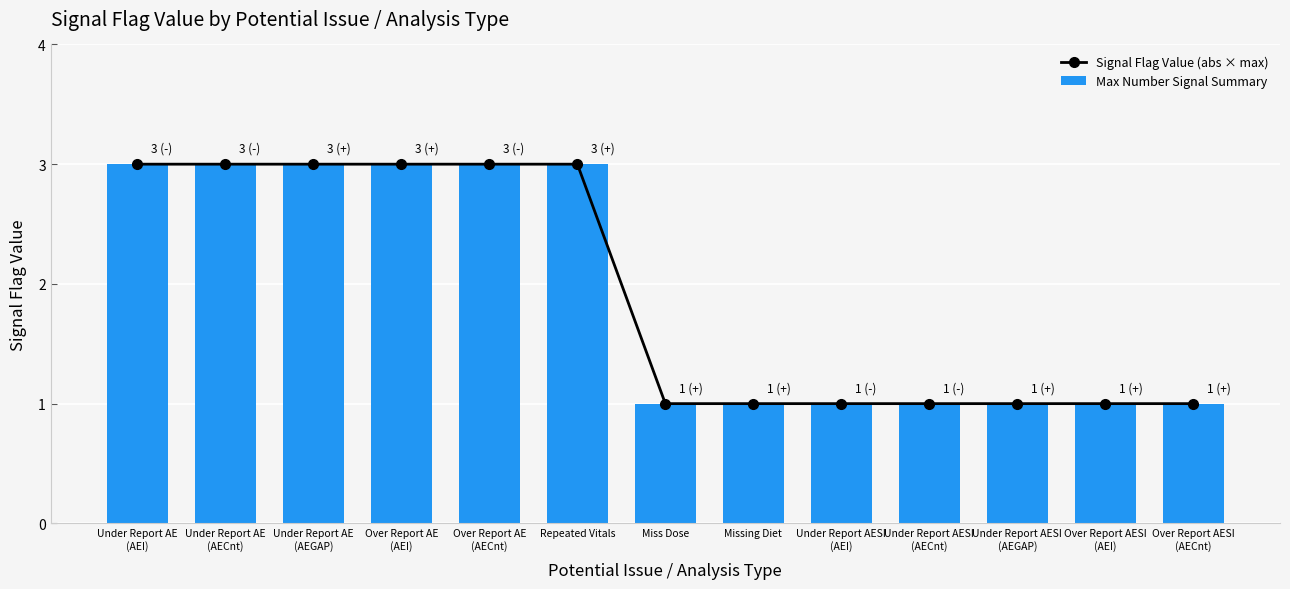

The Max Number Signal Summary series shows 3 at Repeated Vitals. True or false?

True